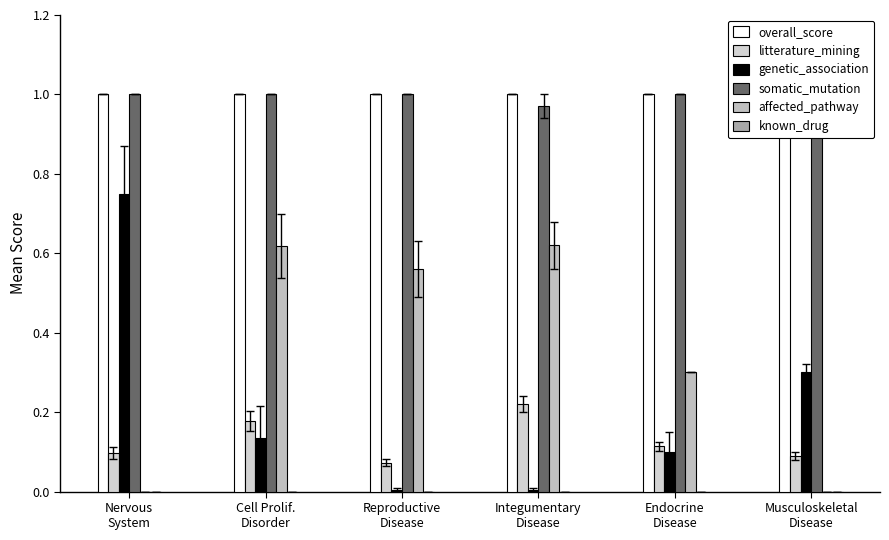

The value of affected_pathway at Integumentary
Disease is 0.6. True or false?

True